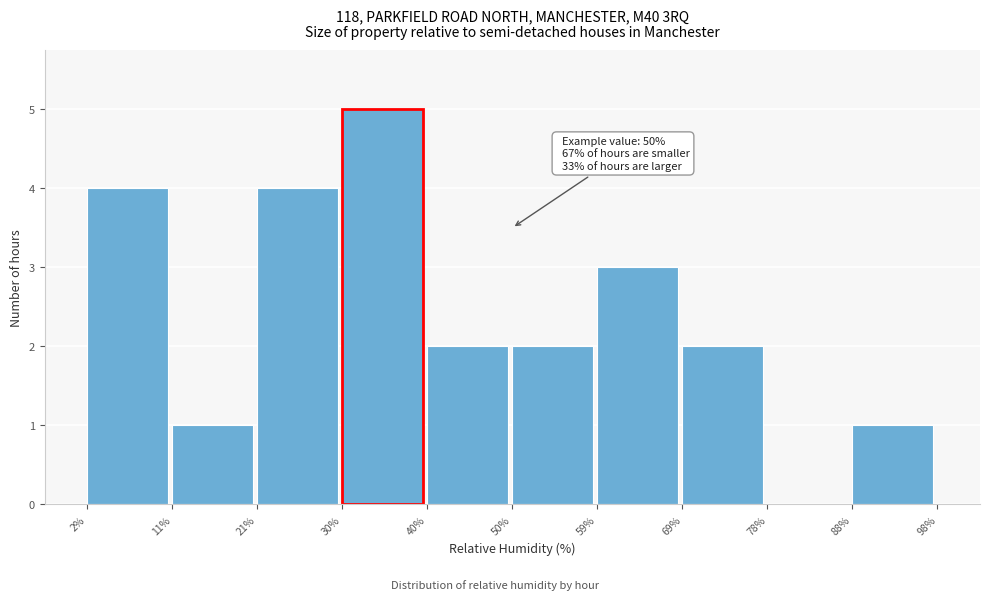

Over which range of the x-axis is the bar tallest?

30% to 40%